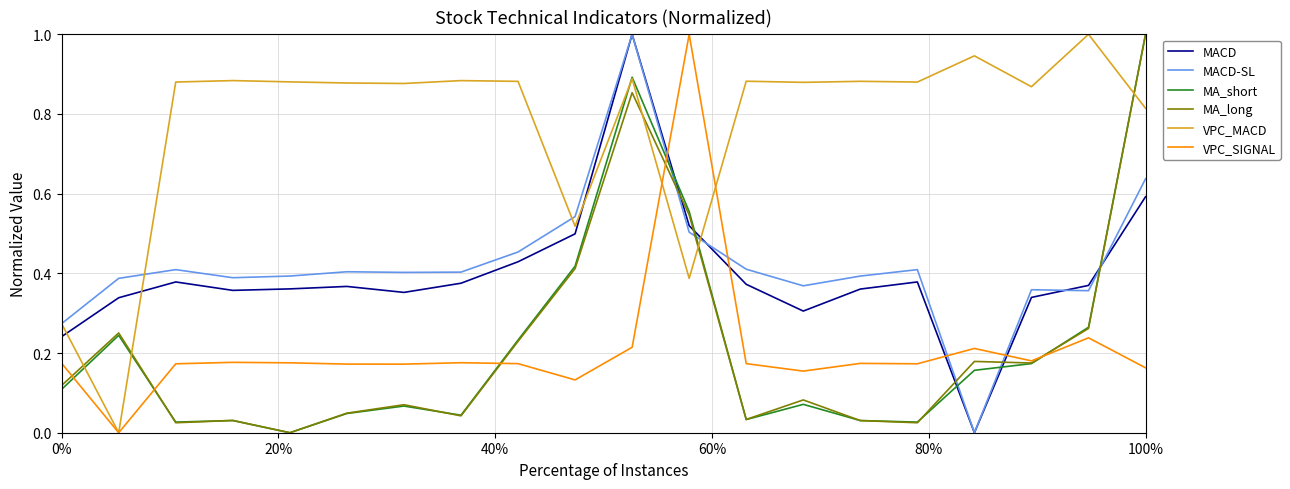

After their last crossing, which series has the higher values: MA_long or VPC_MACD?

MA_long